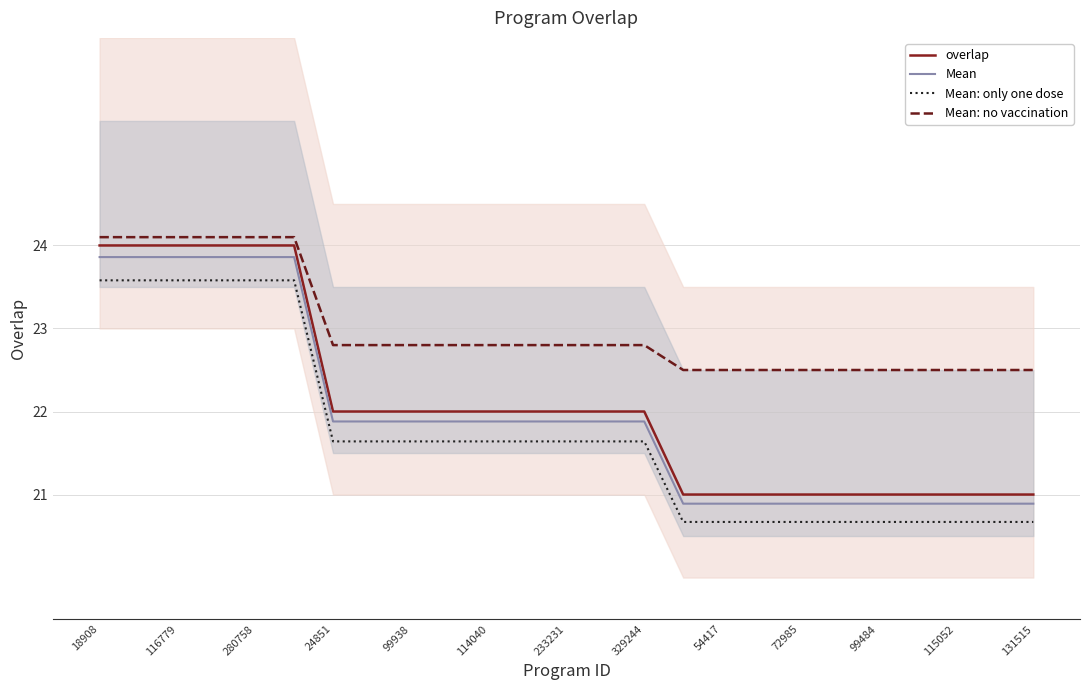

What is the difference between the second highest and second lowest values in the Mean series?

3.0